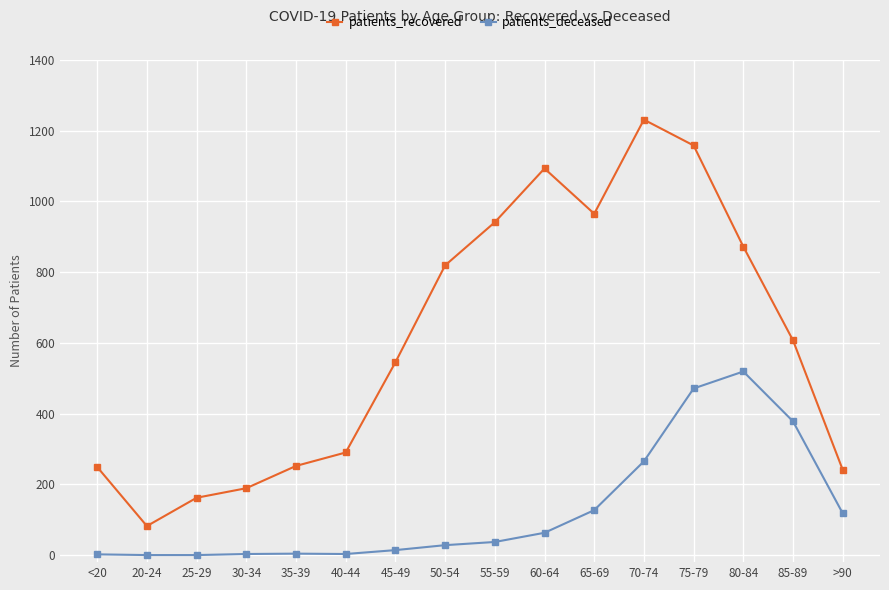

How many data points in patients_recovered are less than 607?

8